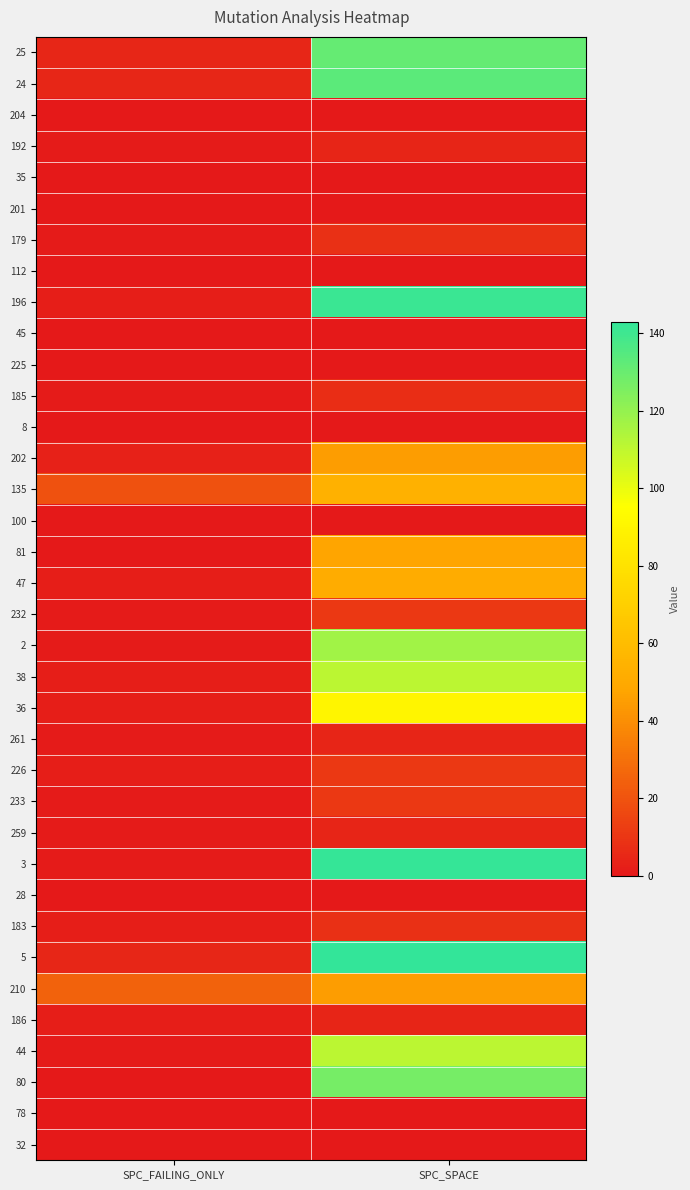

What is the difference between the highest and lowest values at SPC_FAILING_ONLY?

25